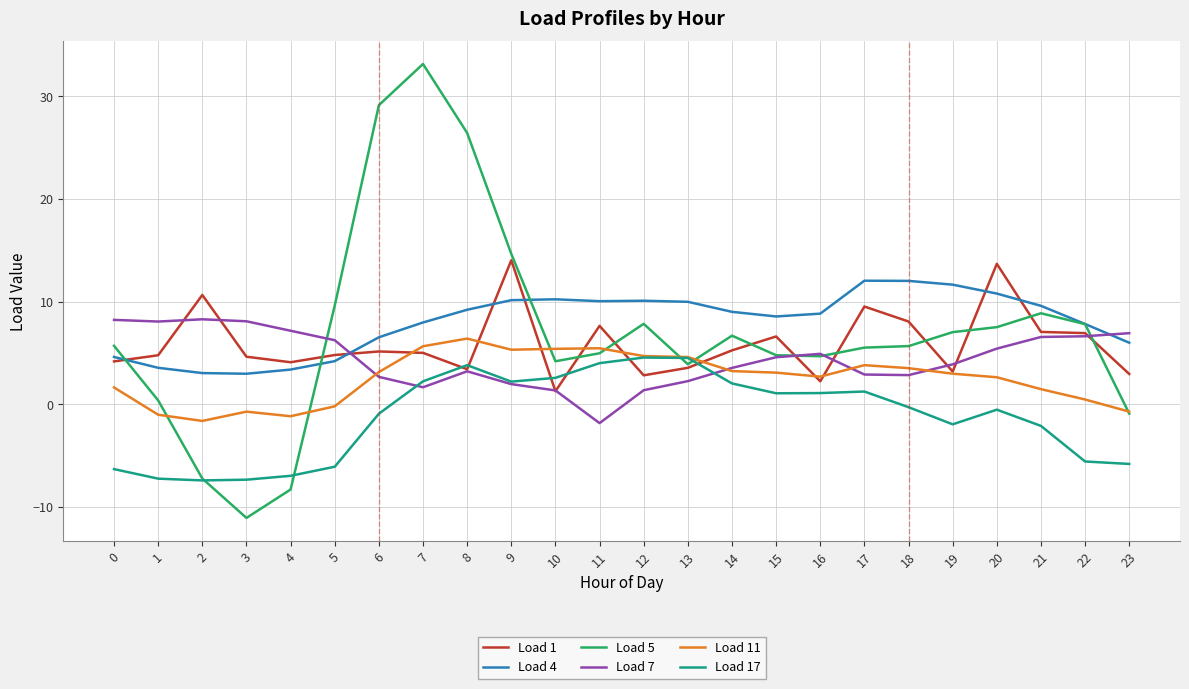

Where is Load 5 nearest to the value 11?

5